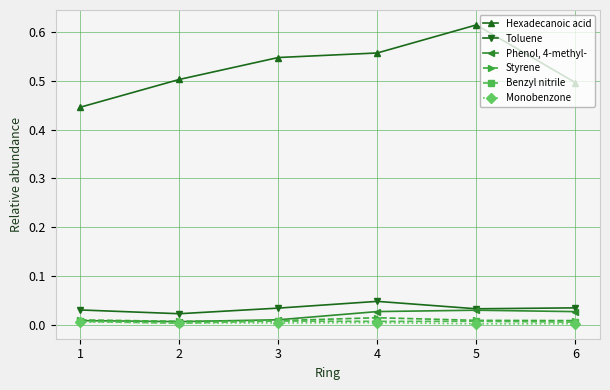

List the series in order of their peak value, lowest first.

Monobenzone, Benzyl nitrile, Styrene, Phenol, 4-methyl-, Toluene, Hexadecanoic acid